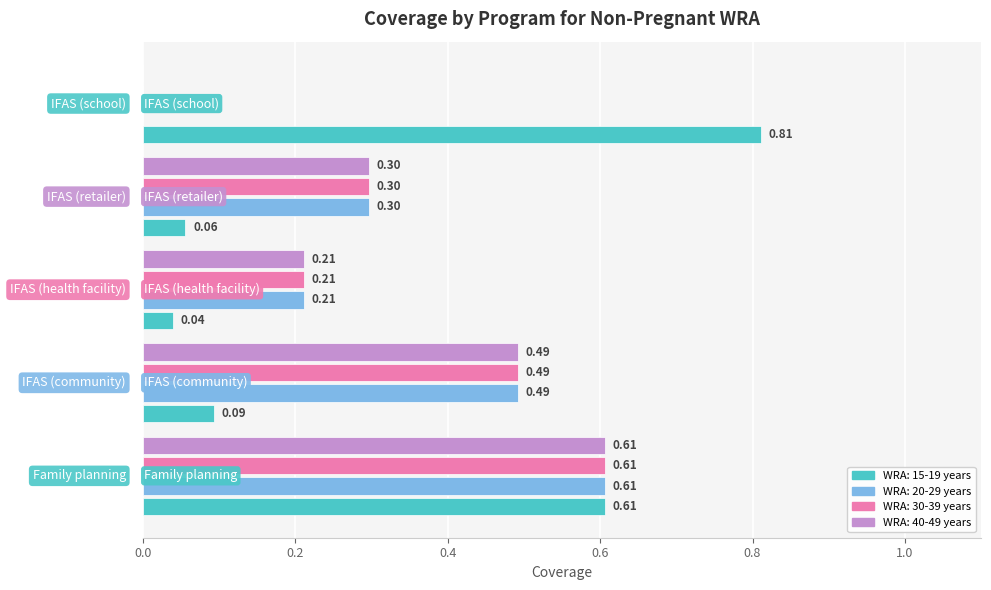

What is the sum of all WRA: 30-39 years values?

1.6